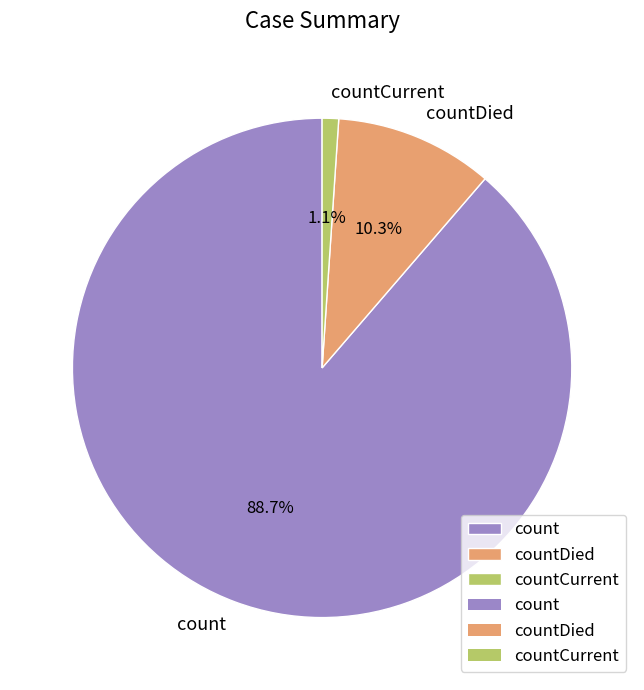

What percentage is NOT represented by countDied?

89.7%